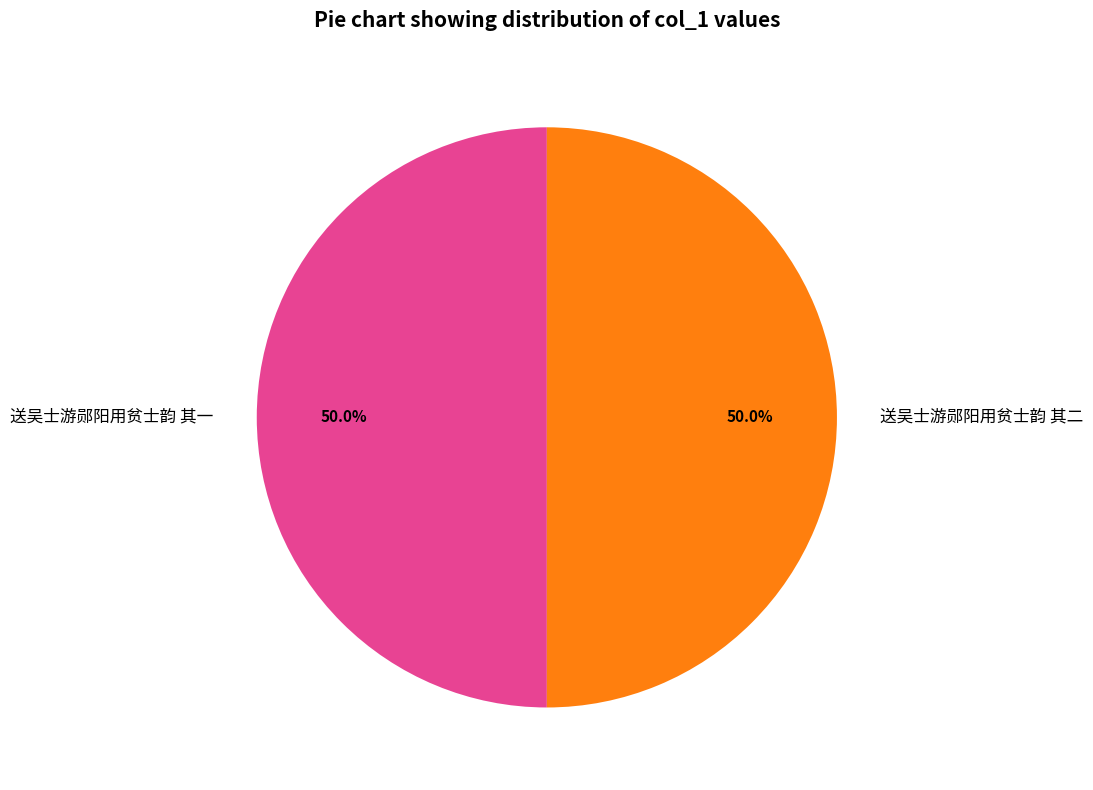

Approximately how many times larger is the value at 送吴士游郧阳用贫士韵 其一 compared to 送吴士游郧阳用贫士韵 其二?

1.0